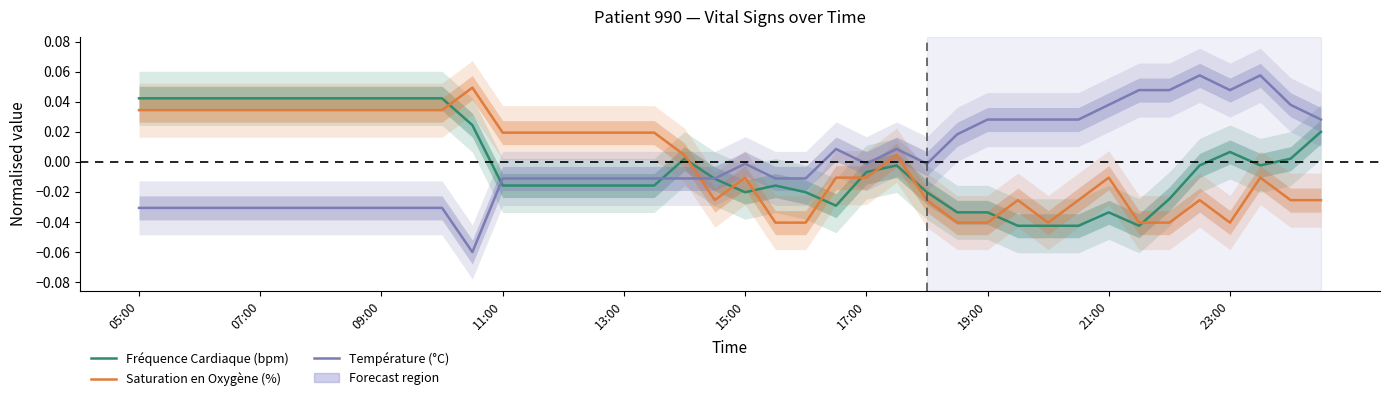

Is the value of Fréquence Cardiaque (bpm) at 15 greater than the value of Température (°C) at 11?

Yes